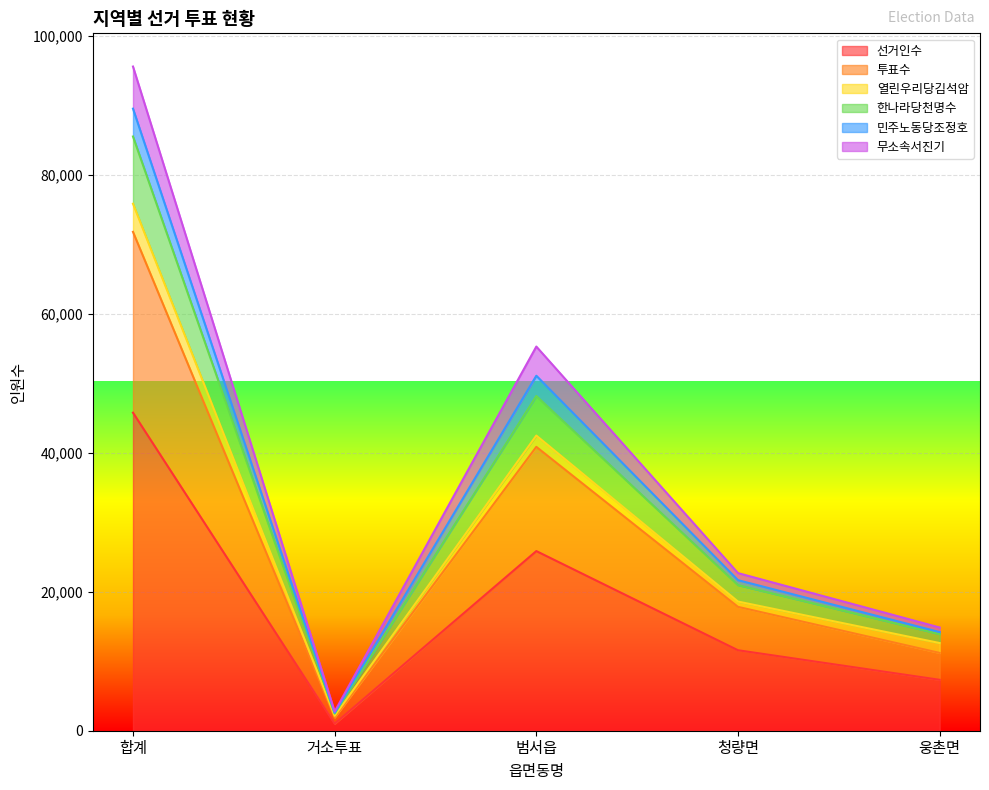

Rank the categories by 선거인수 value from highest to lowest.

합계, 범서읍, 청량면, 웅촌면, 거소투표